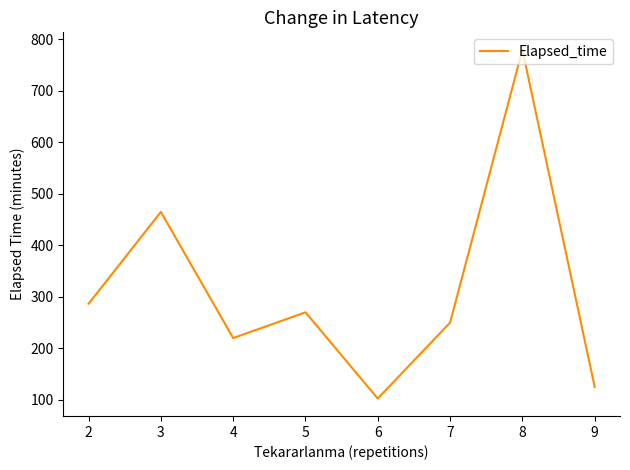

What is the greatest value displayed?

780.0